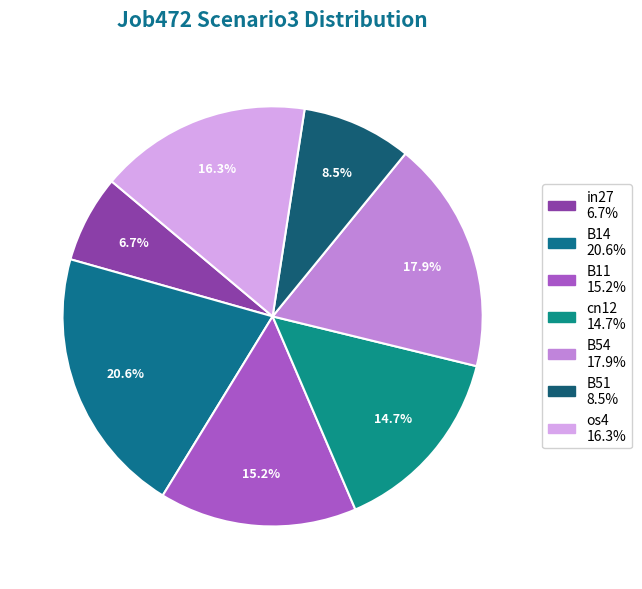

Is B54 the majority of the pie?

No